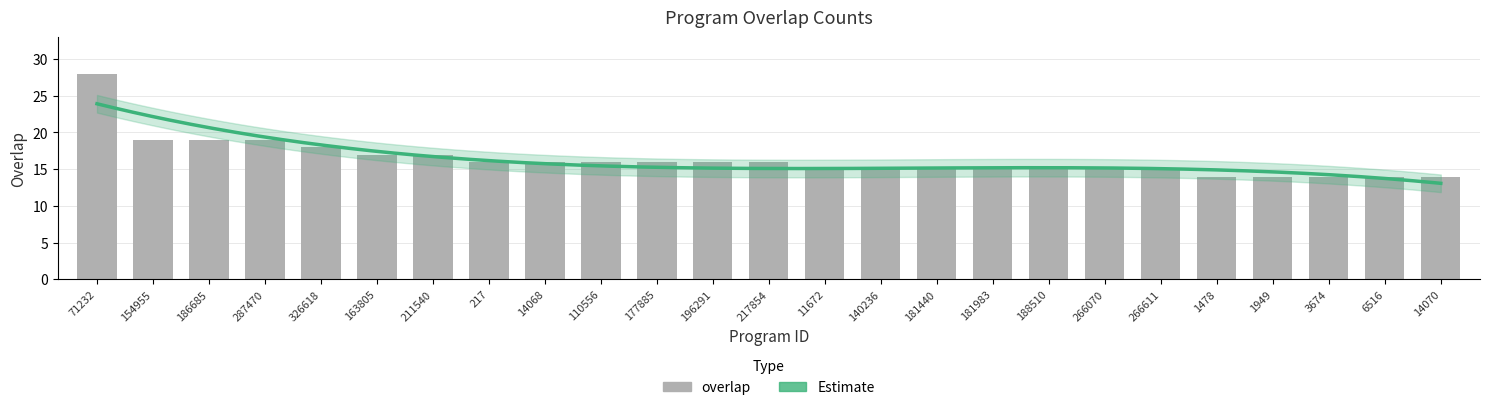

What position from the left is 181440?

16